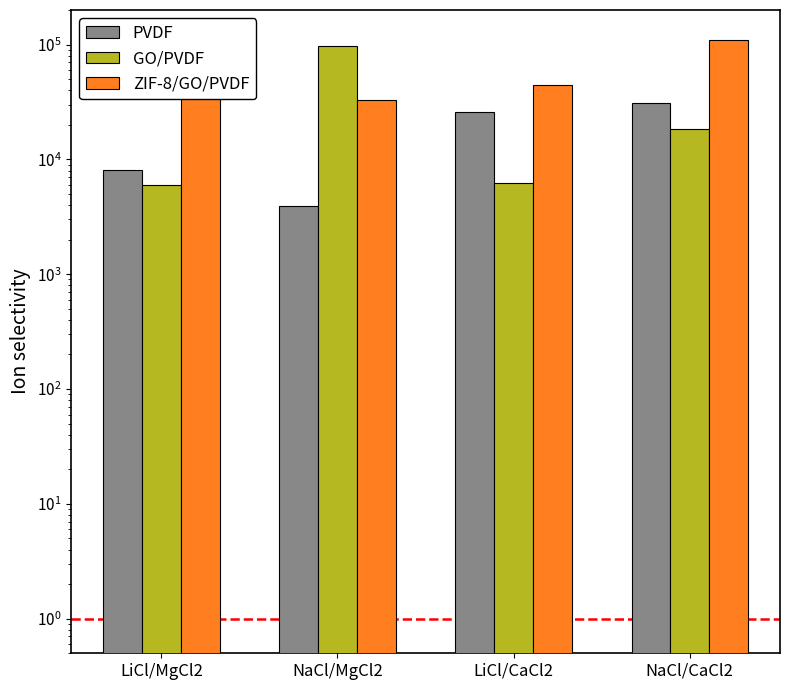

Is it true that GO/PVDF equals 6043 at LiCl/MgCl2?

True